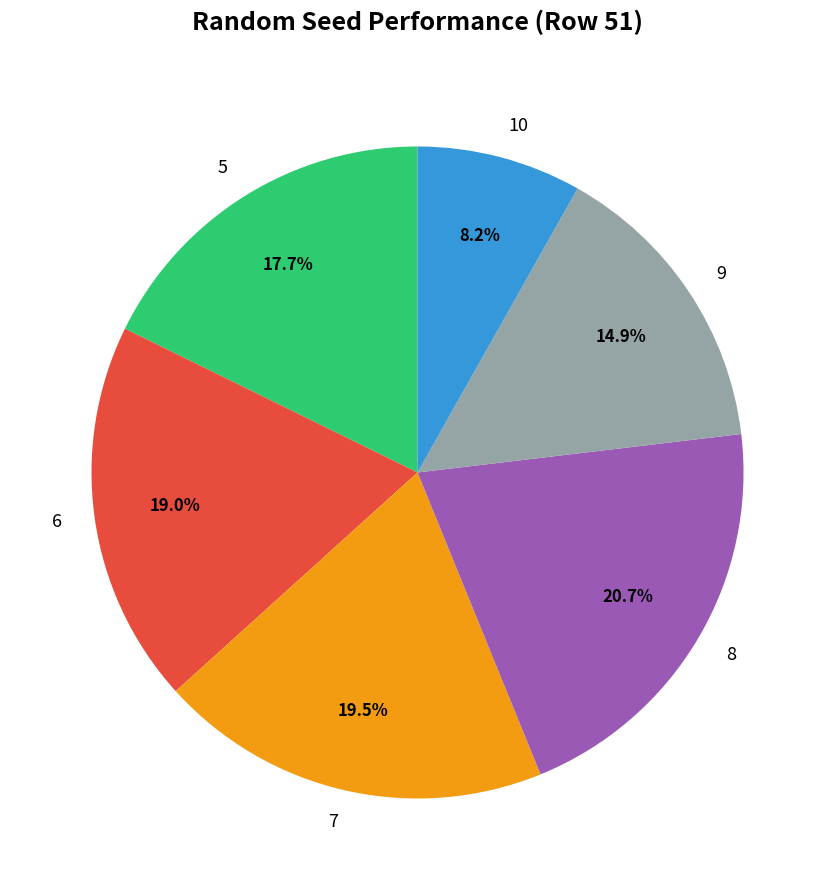

Which category has the biggest portion of the pie?

8